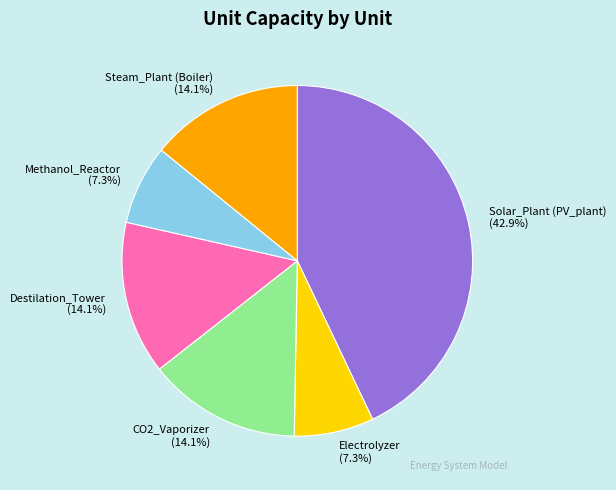

Do Electrolyzer and Methanol_Reactor together represent more than half of the pie?

No